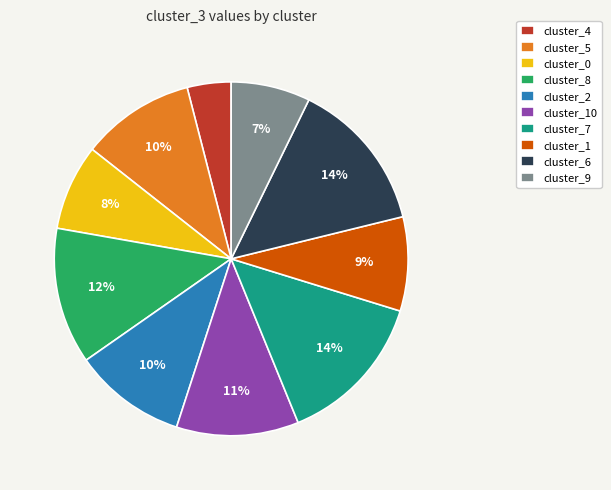

To the nearest percent, what is the combined percentage of cluster_10 and cluster_0?

19%